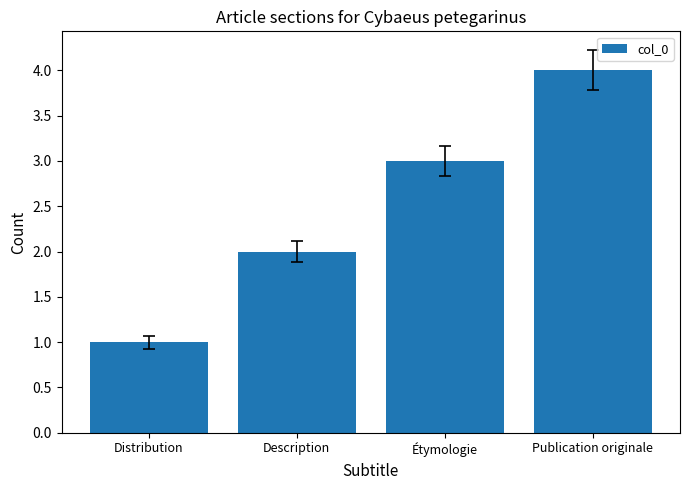

What is the change in value from Description to Étymologie?

+1